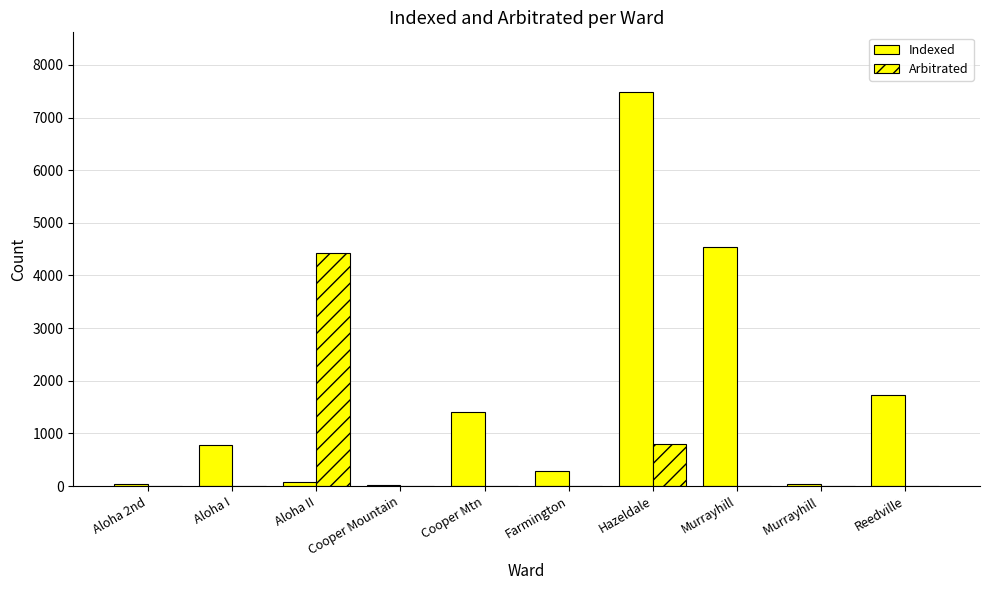

What is the label of the 8th bar from the left?

Murrayhill